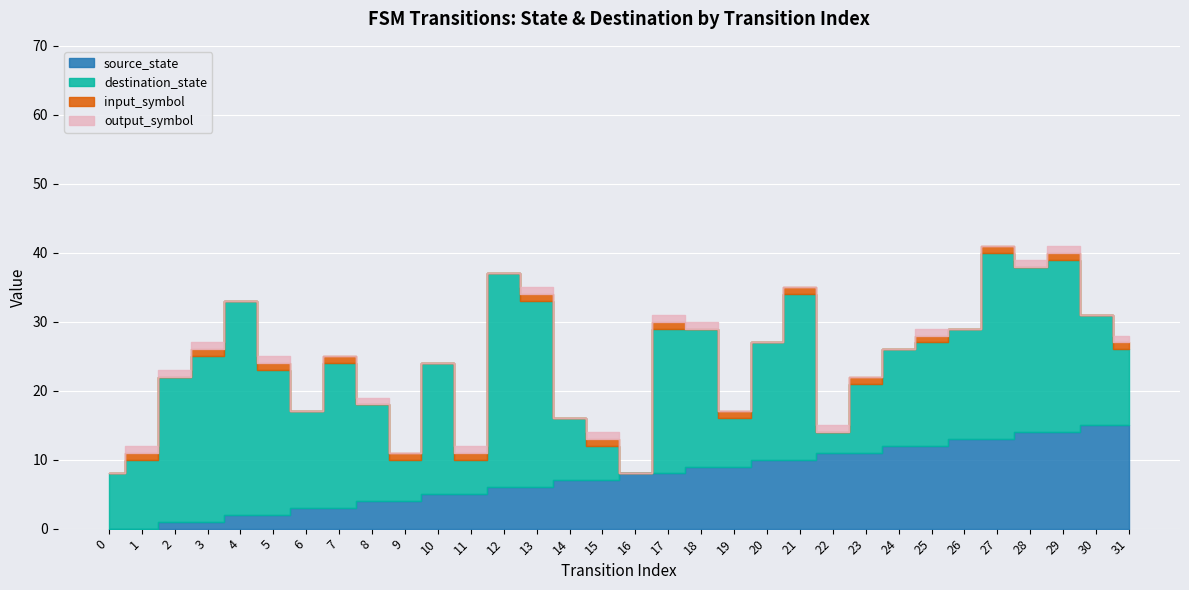

Reading right to left, extract all data points from this chart.

source_state: 31=15	30=15	29=14	28=14	27=13	26=13	25=12	24=12	23=11	22=11	21=10	20=10	19=9	18=9	17=8	16=8	15=7	14=7	13=6	12=6	11=5	10=5	9=4	8=4	7=3	6=3	5=2	4=2	3=1	2=1	1=0	0=0
destination_state: 31=11	30=16	29=25	28=24	27=27	26=16	25=15	24=14	23=10	22=3	21=24	20=17	19=7	18=20	17=21	16=0	15=5	14=9	13=27	12=31	11=5	10=19	9=6	8=14	7=21	6=14	5=21	4=31	3=24	2=21	1=10	0=8
input_symbol: 31=1	30=0	29=1	28=0	27=1	26=0	25=1	24=0	23=1	22=0	21=1	20=0	19=1	18=0	17=1	16=0	15=1	14=0	13=1	12=0	11=1	10=0	9=1	8=0	7=1	6=0	5=1	4=0	3=1	2=0	1=1	0=0
output_symbol: 31=1	30=0	29=1	28=1	27=0	26=0	25=1	24=0	23=0	22=1	21=0	20=0	19=0	18=1	17=1	16=0	15=1	14=0	13=1	12=0	11=1	10=0	9=0	8=1	7=0	6=0	5=1	4=0	3=1	2=1	1=1	0=0